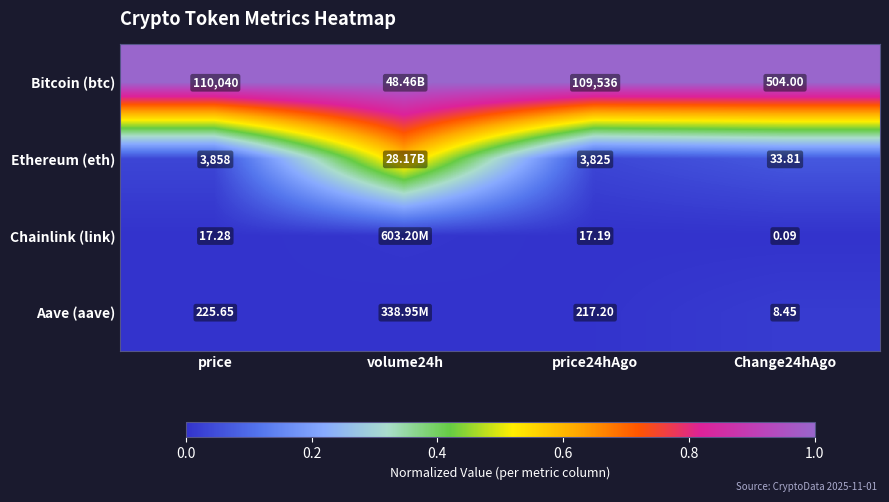

Rank the series at price from highest to lowest value.

Bitcoin (btc), Ethereum (eth), Aave (aave), Chainlink (link)